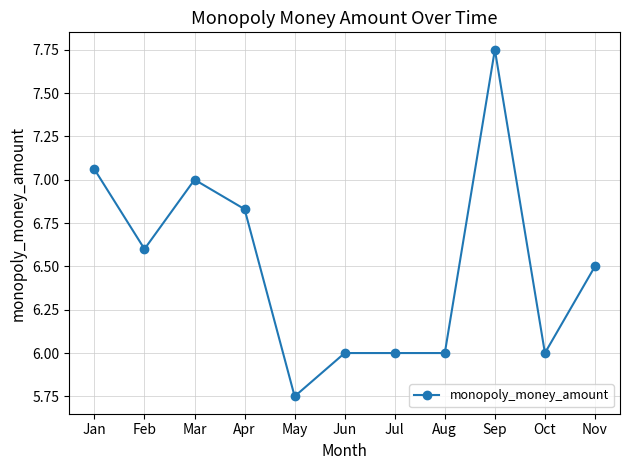

What is the value of the 6th point from the left?

6.0